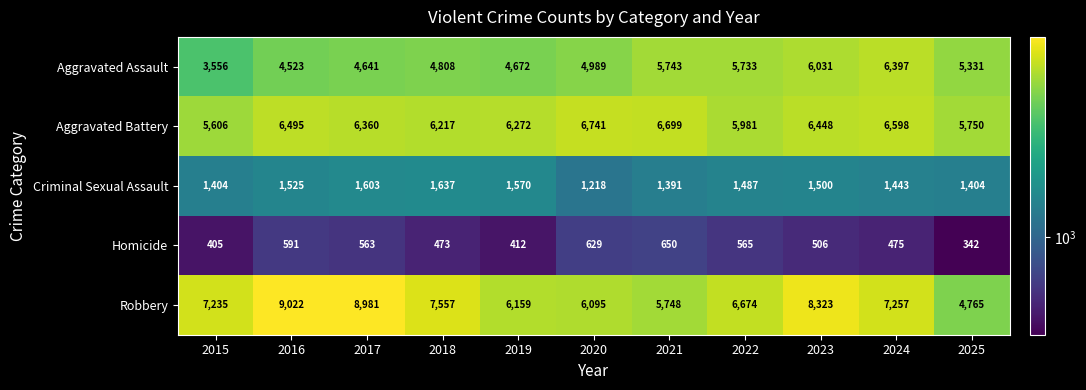

The value of Homicide at 2021 is 391. True or false?

False